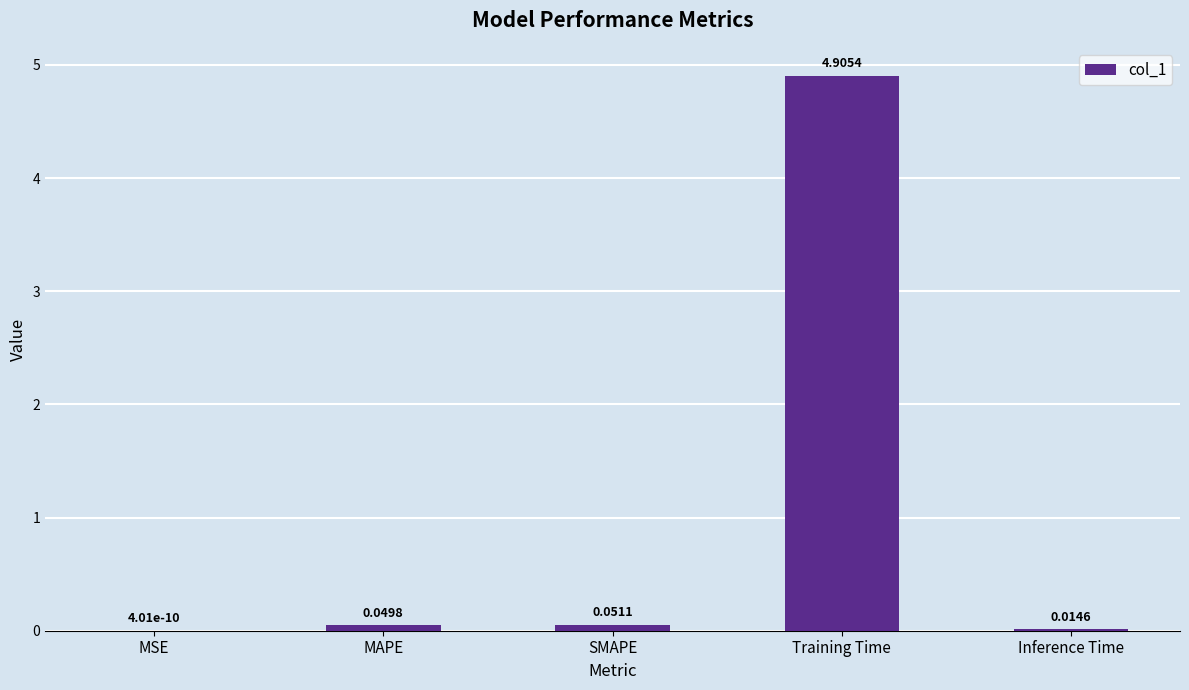

What is the sum of all values?

5.0